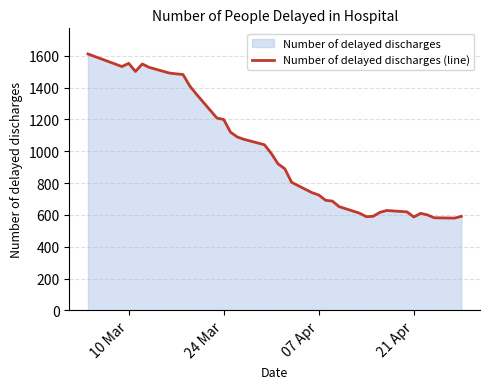

The chart shows a value of 1553 at 10 Mar. True or false?

True